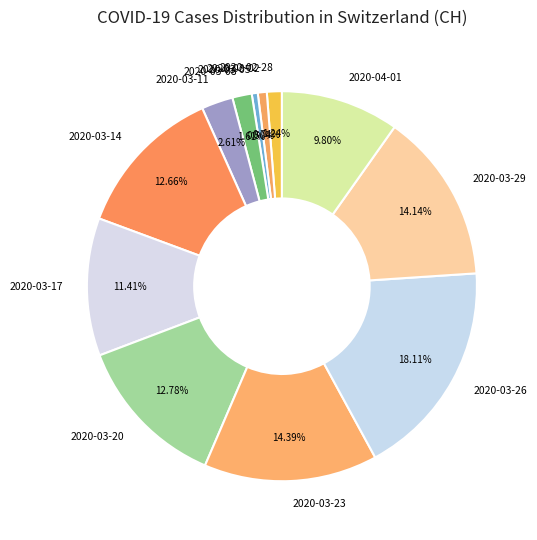

Do 2020-03-29 and 2020-03-11 together represent more than half of the pie?

No